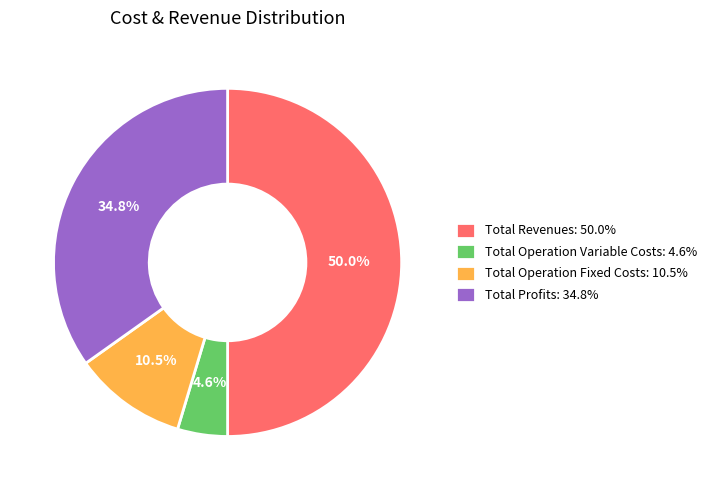

To the nearest percent, what is the difference between the largest and smallest slice percentages?

45%